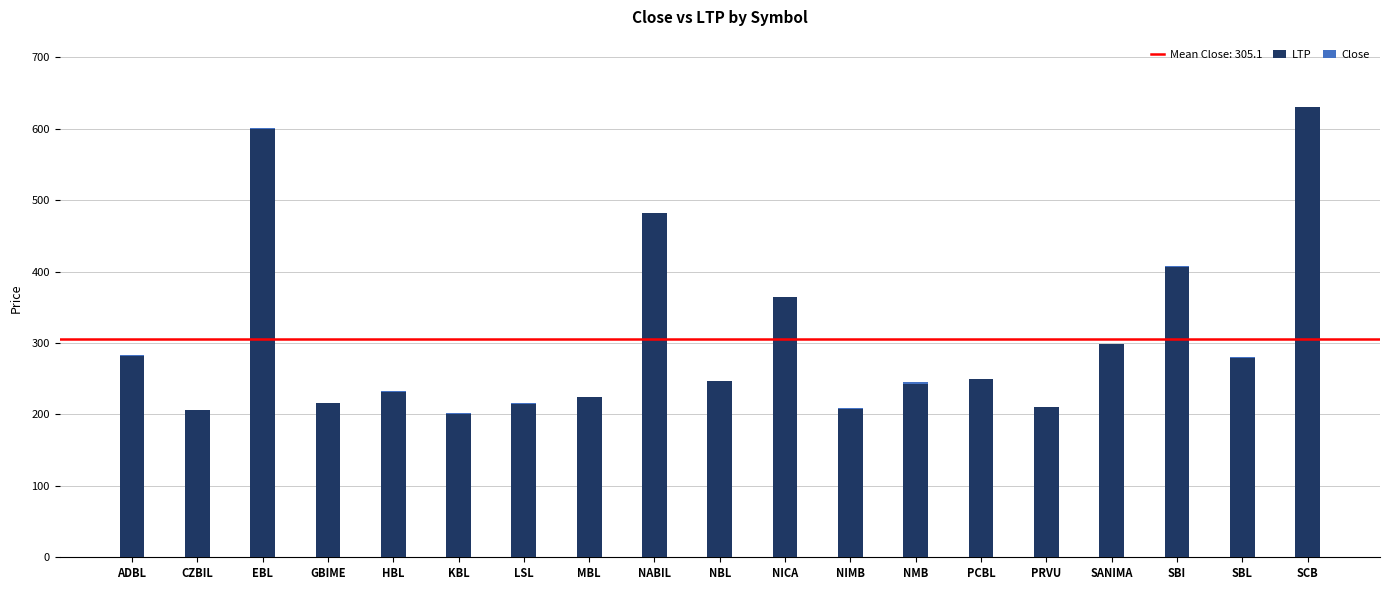

The value of LTP at NABIL is 482.7. True or false?

True